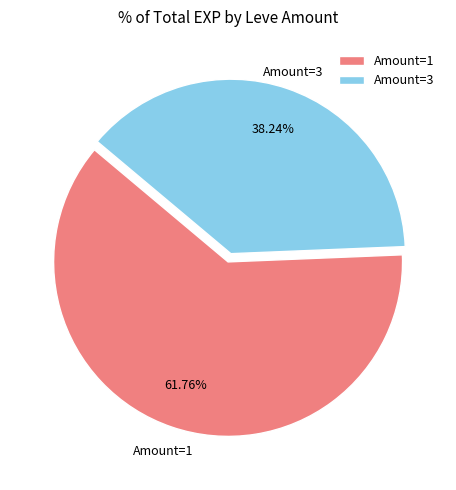

Which has a higher value, Amount=3 or Amount=1?

Amount=1